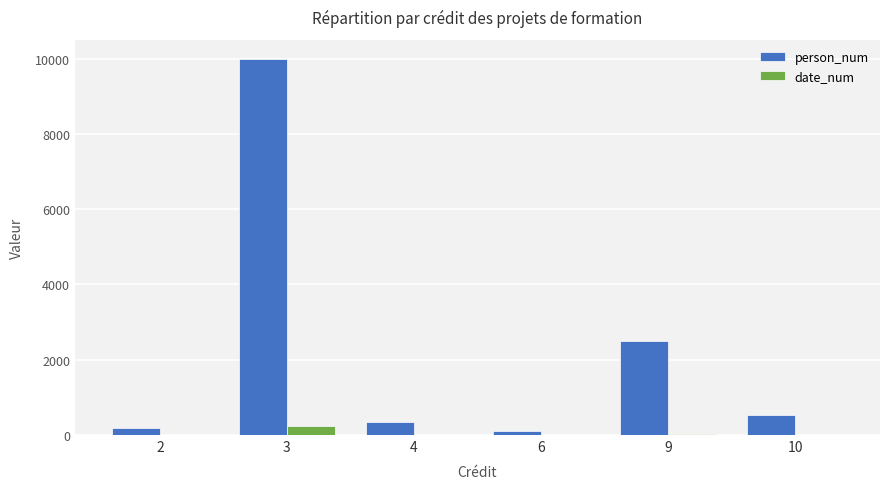

What are all the series names shown in the legend?

person_num, date_num